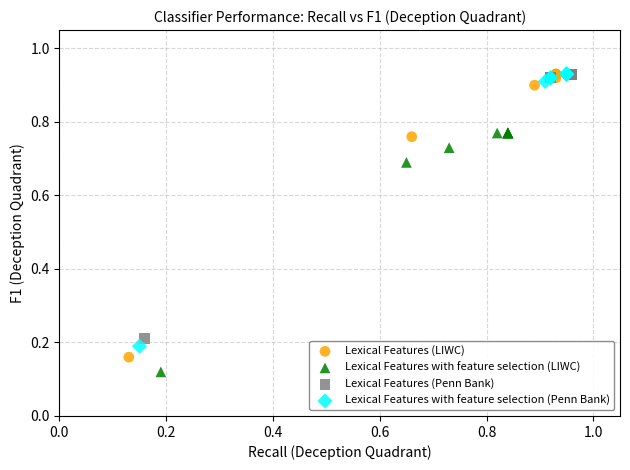

Which series has the widest spread of Y values?

Lexical Features (LIWC)